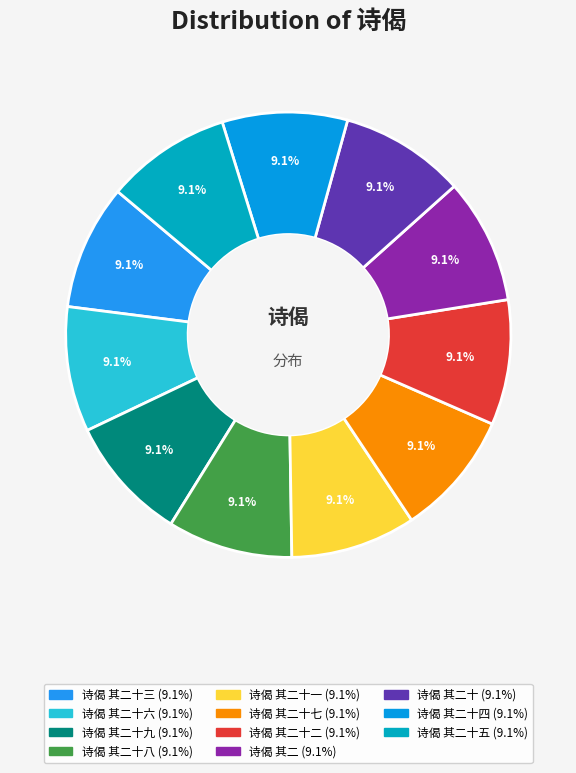

How many segments does this pie chart have?

11